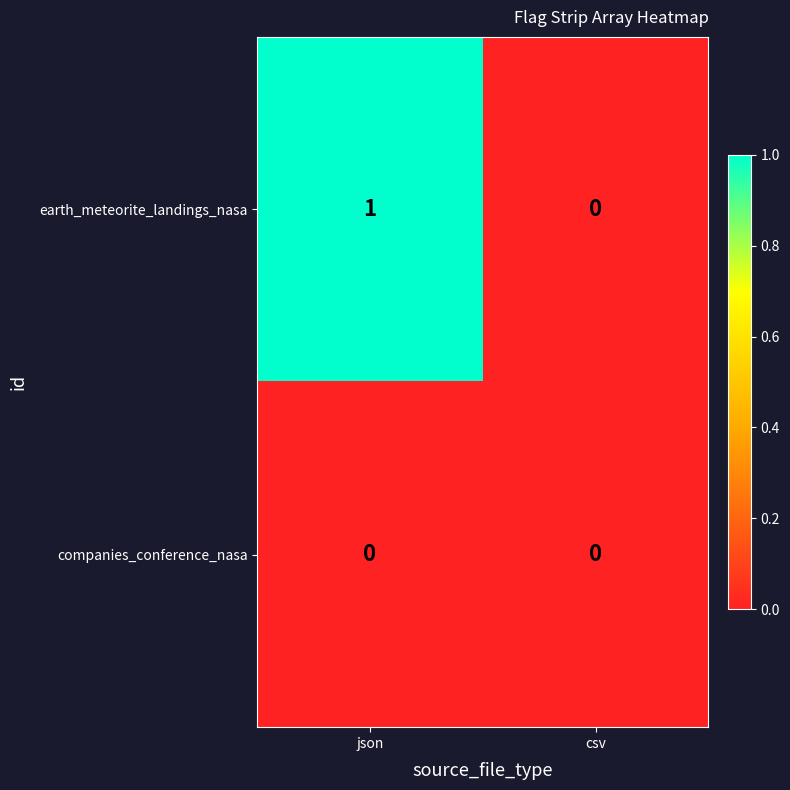

True or false: companies_conference_nasa has a value of 0 at json.

True